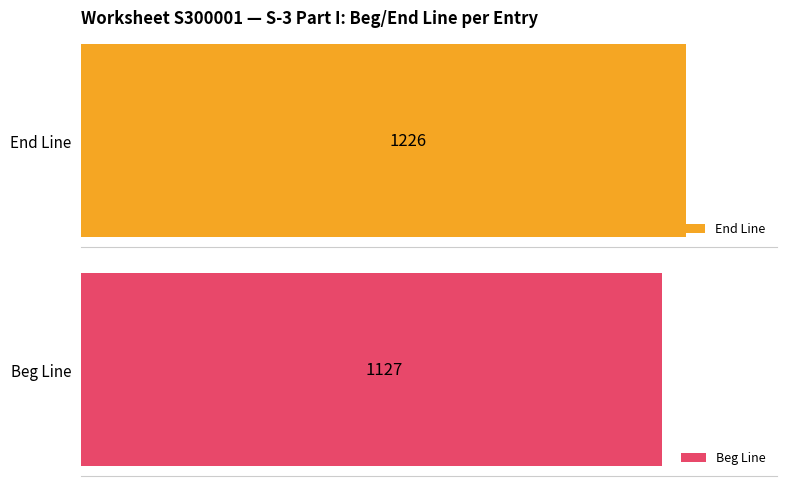

The value of Beg Line at 9 is 286. True or false?

False